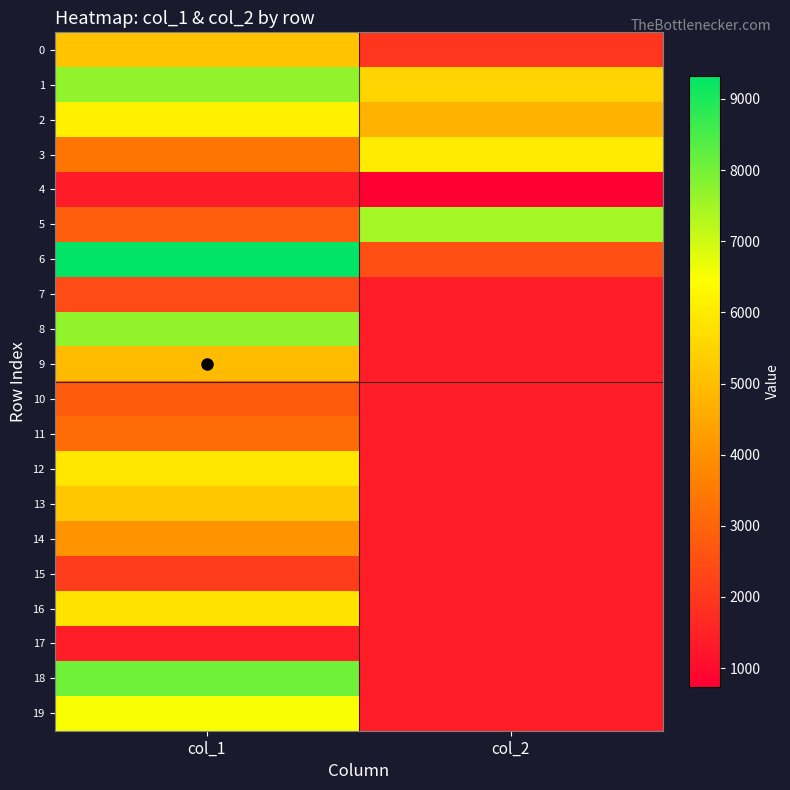

List the series in order of their peak value, highest first.

6, 18, 8, 1, 5, 19, 2, 3, 12, 16, 13, 0, 9, 14, 11, 10, 7, 15, 17, 4